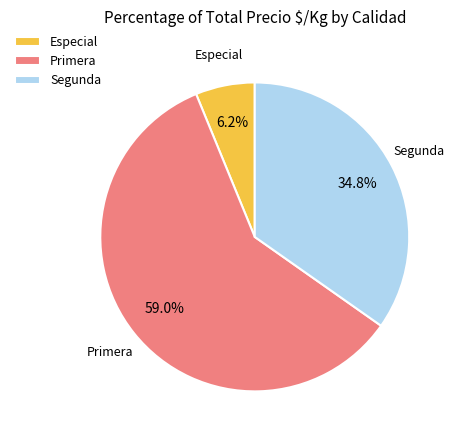

What is the ratio of the value at Segunda to the value at Primera?

0.6